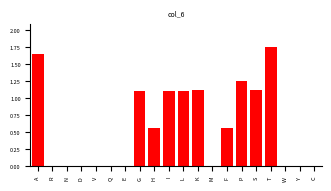

Which has a higher value, I or W?

I